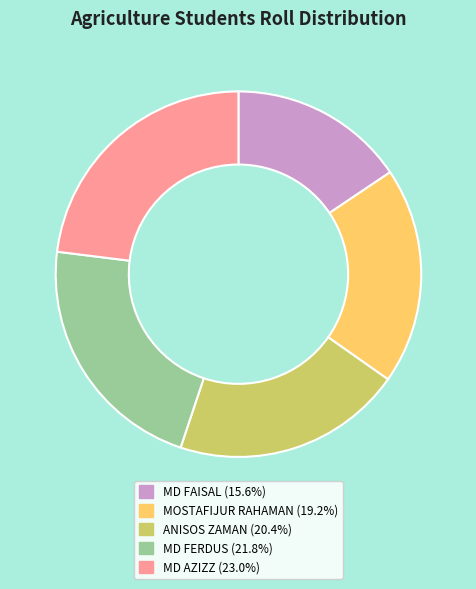

Approximately how many times larger is the value at MD AZIZZ (23.0%) compared to MOSTAFIJUR RAHAMAN (19.2%)?

1.2